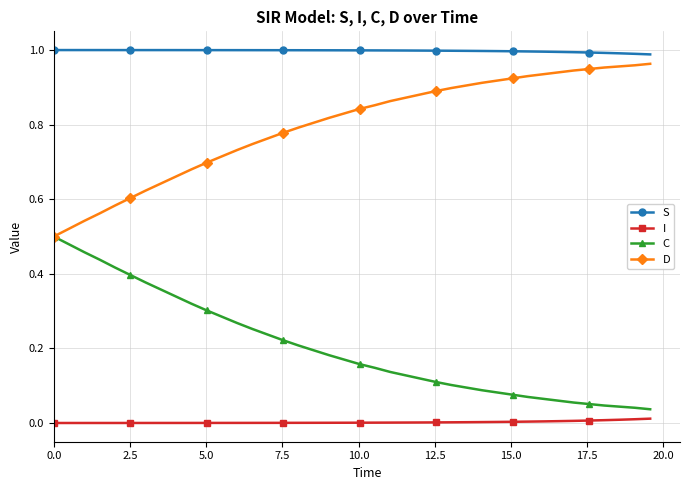

Which series has the largest total across all categories?

S